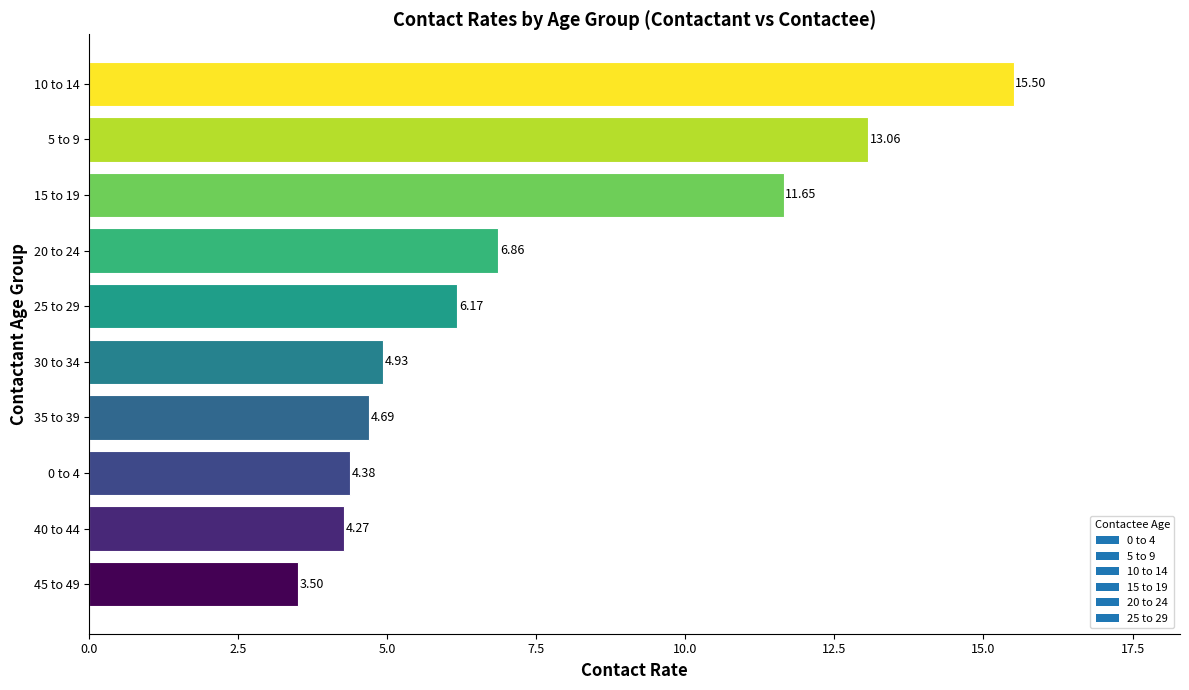

What is the sum of all values?

75.0